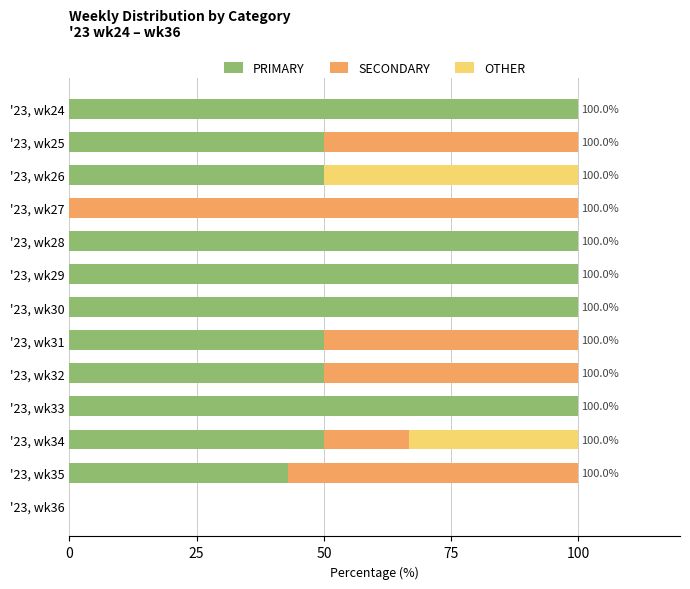

The PRIMARY series shows 100.0 at '23, wk29. True or false?

True